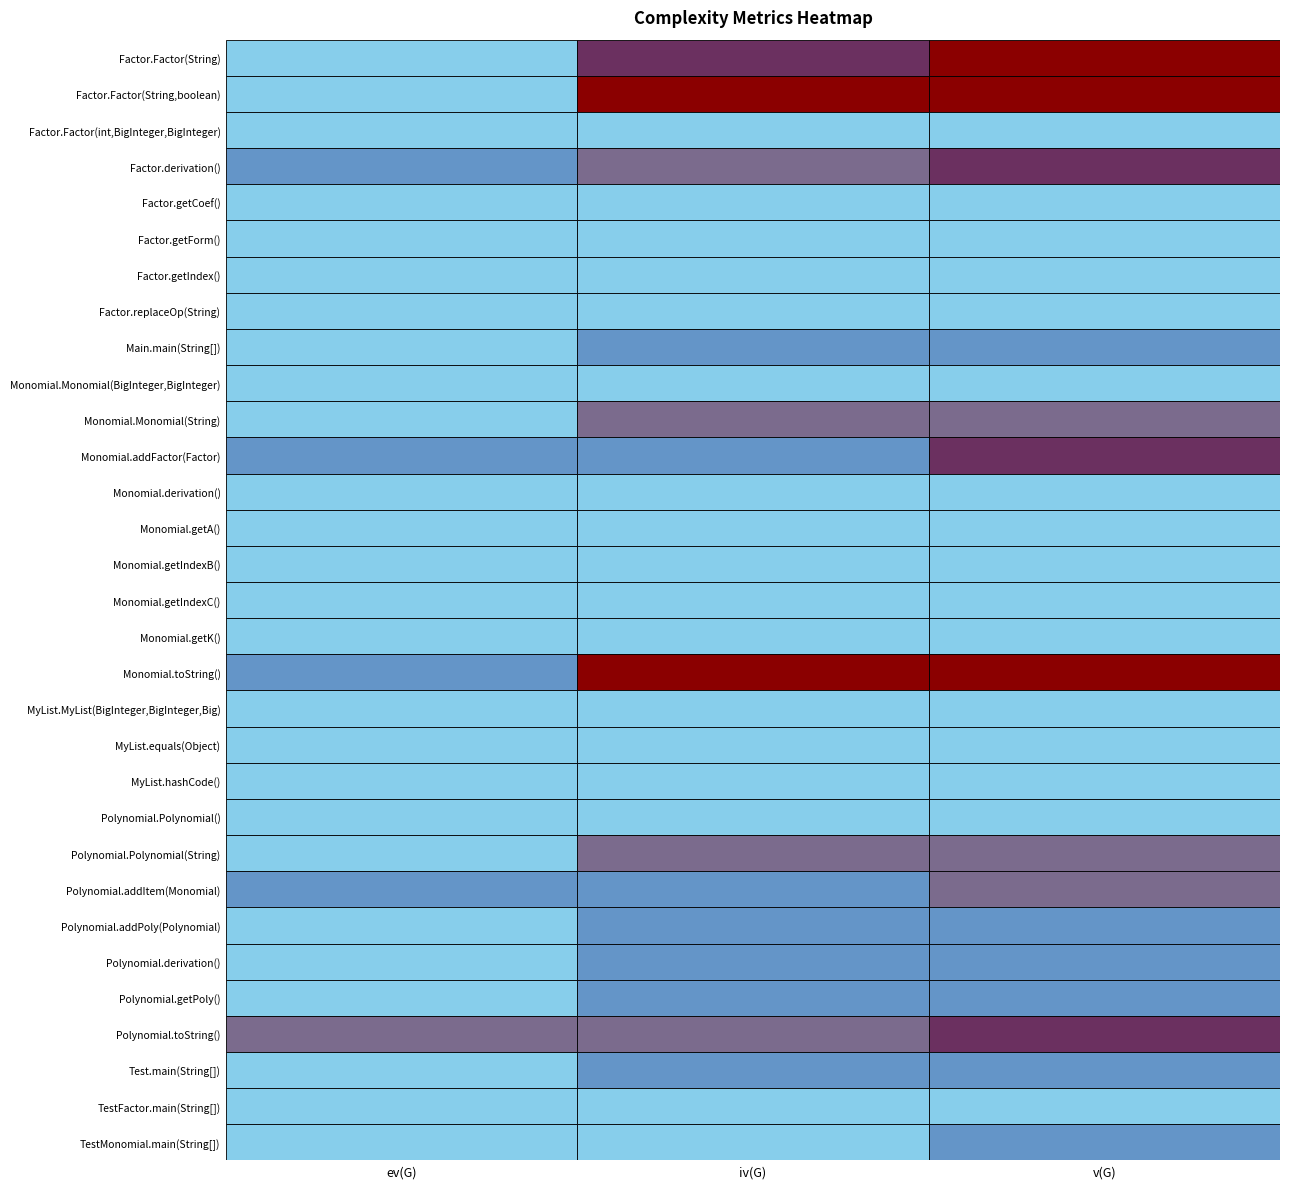

Is the value of Monomial.getA() at iv(G) greater than the value of Factor.Factor(String) at ev(G)?

No